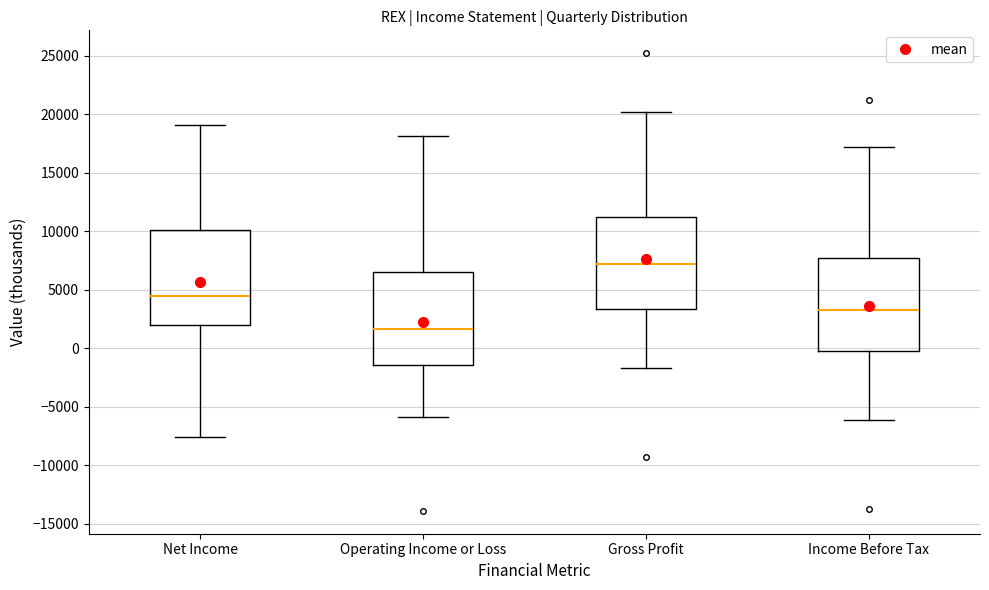

Where does the lower whisker of the box for Income Before Tax end on the y-axis? The values are not printed on the chart, so give them approximately, as read against the axis.

-6000